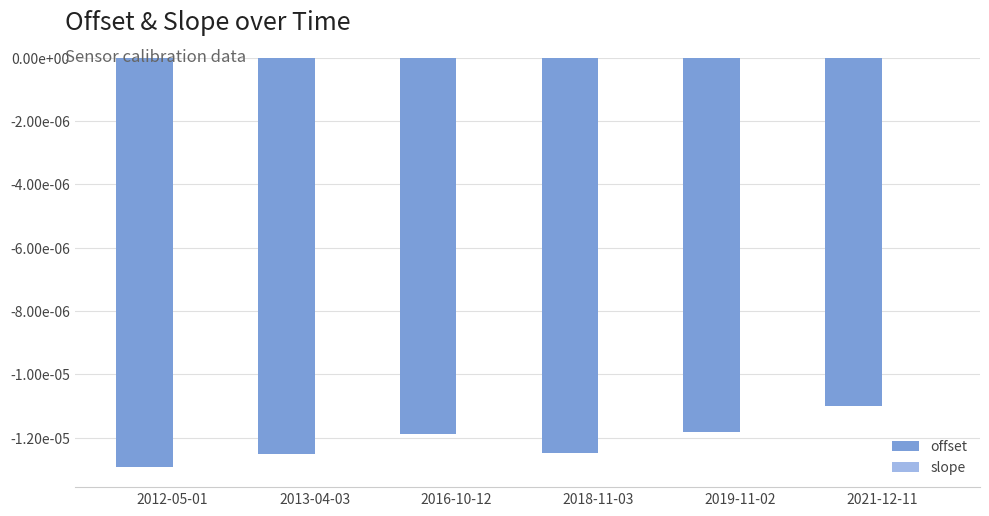

Are the bars grouped side by side (vs. stacked)?

Yes